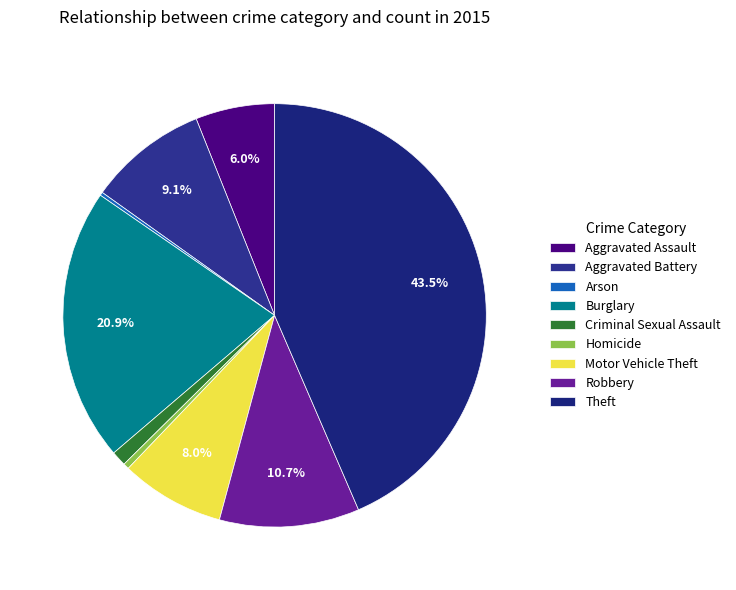

Is the sum of Arson and Aggravated Assault greater than half?

No